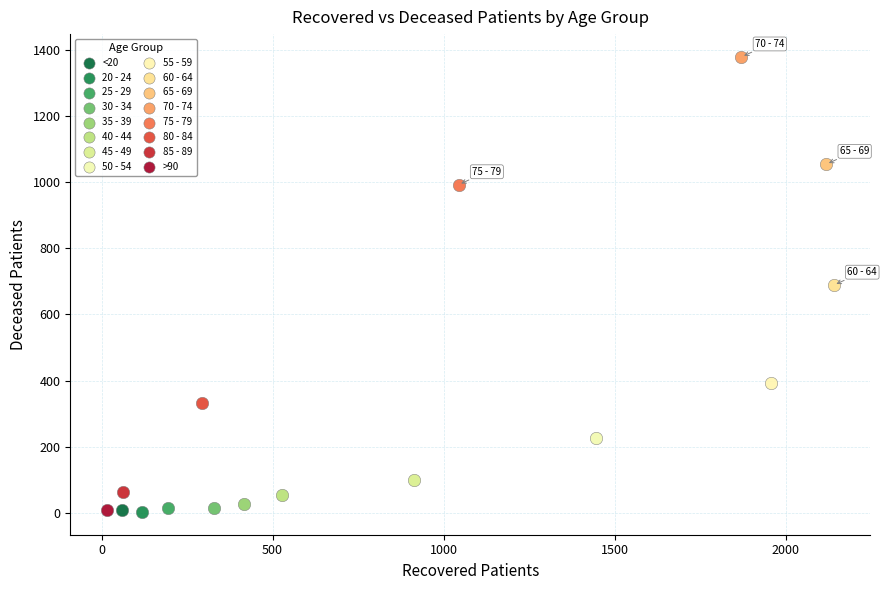

Which series contains the highest Y value?

70 - 74